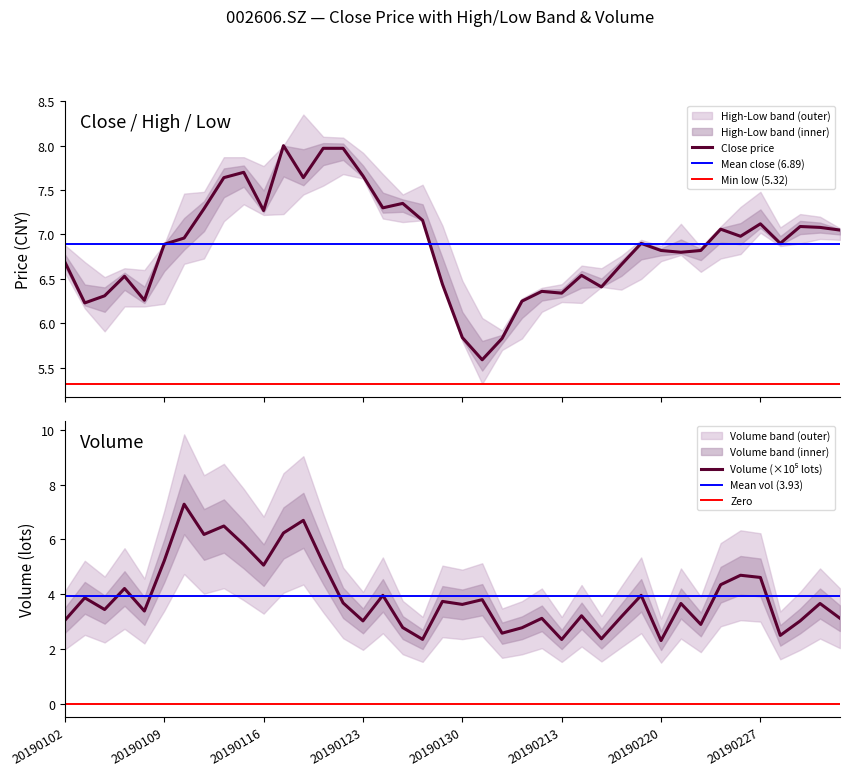

How many values in the vol series are below 3?

9